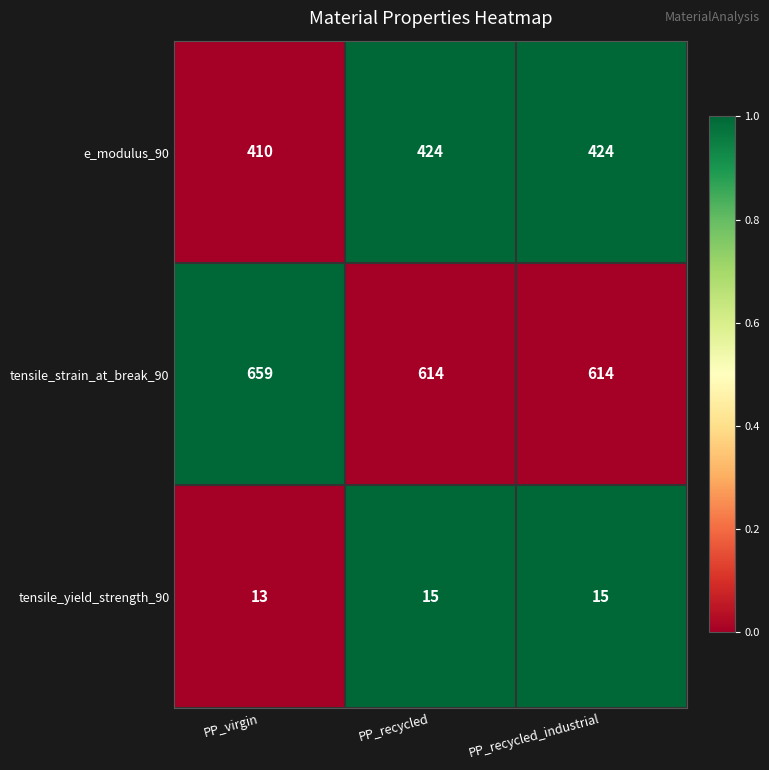

At how many categories does at least one series exceed 241?

3